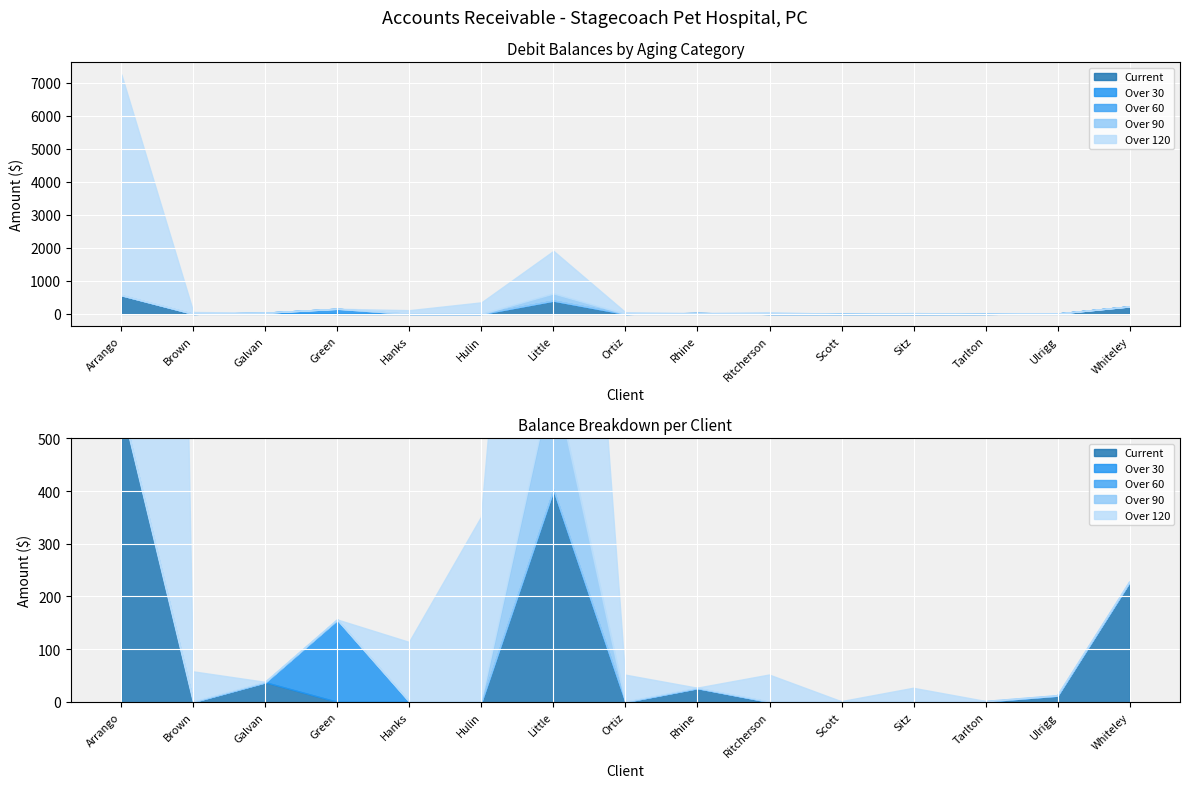

List the labels in order of Current value, largest first.

Arrango, Little, Whiteley, Galvan, Rhine, Ulrigg, Tarlton, Scott, Brown, Green, Hanks, Hulin, Ortiz, Ritcherson, Sitz